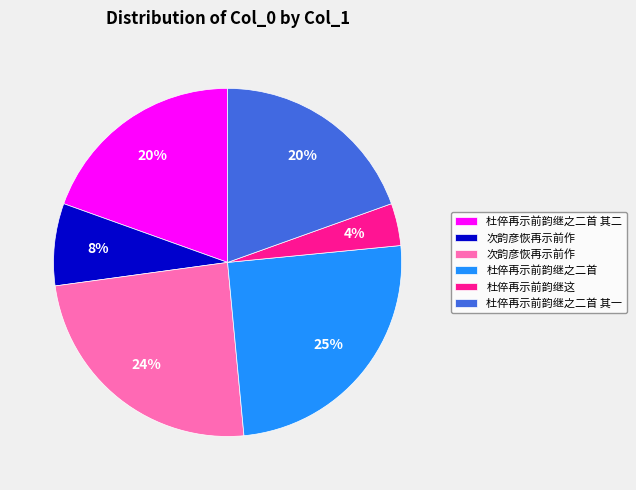

To the nearest percent, what is the difference between the largest and smallest slice percentages?

21%